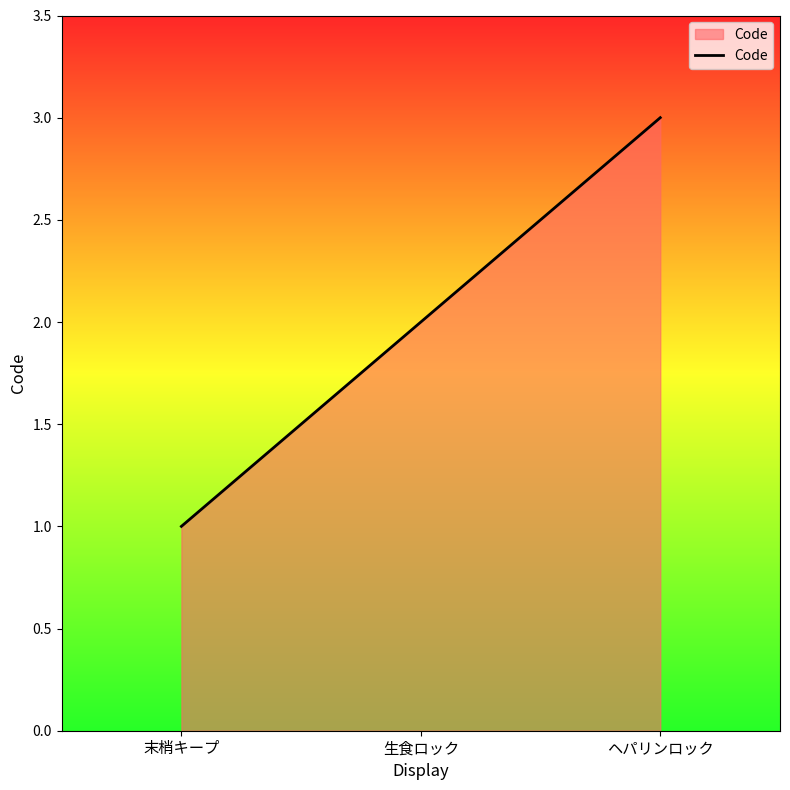

List the labels in order of value, largest first.

ヘパリンロック, 生食ロック, 末梢キープ